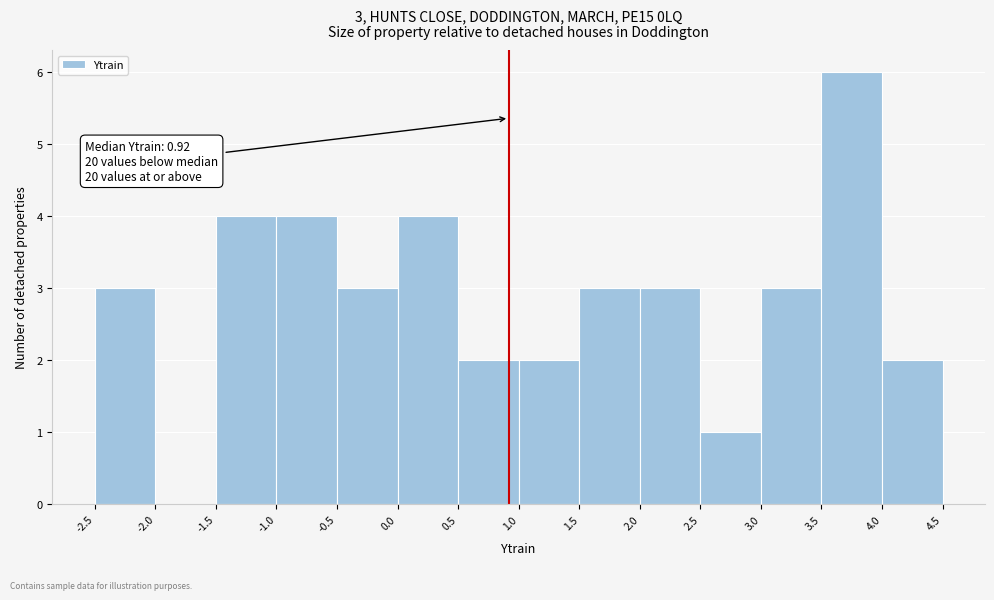

Over which range of the x-axis is the bar tallest?

3.5 to 4.0